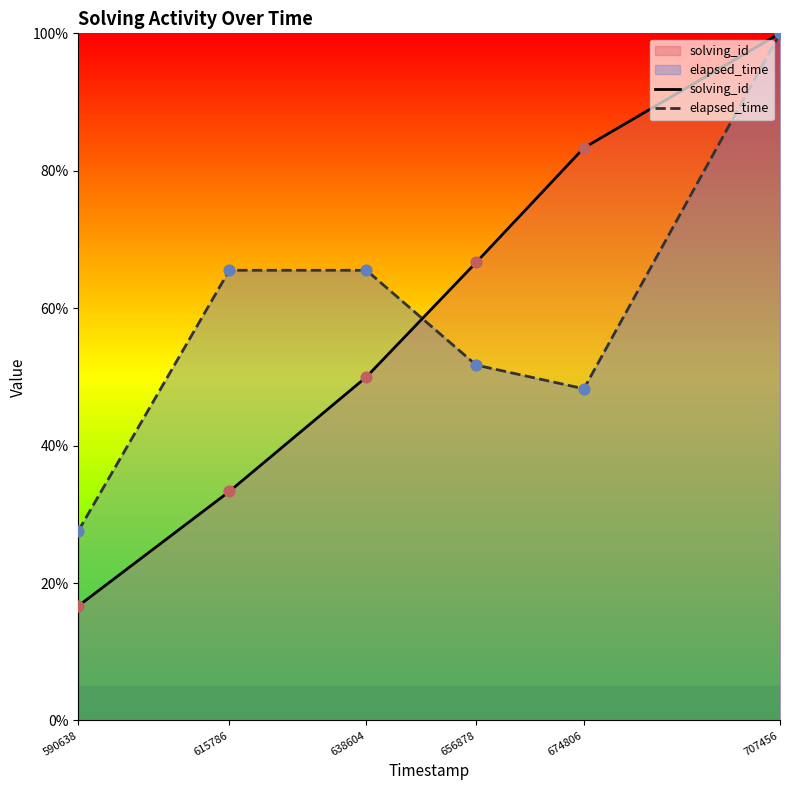

At which category is the sum across all series the highest?

707456